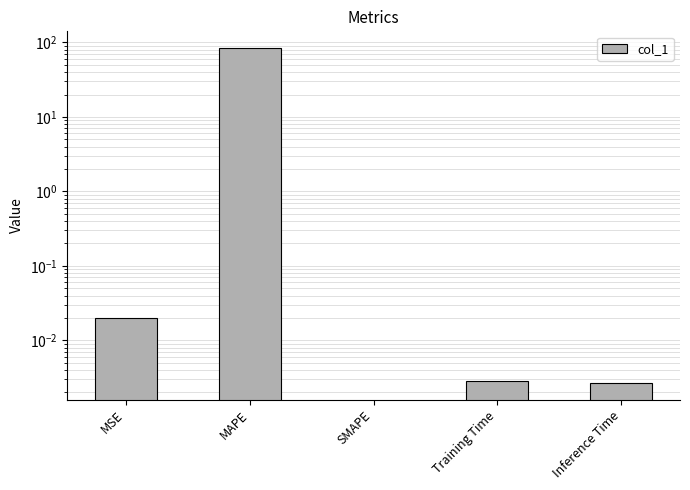

Reading left to right, transcribe all the data shown in this chart.

MSE=0.0	MAPE=84.0	SMAPE=0.0	Training Time=0.0	Inference Time=0.0